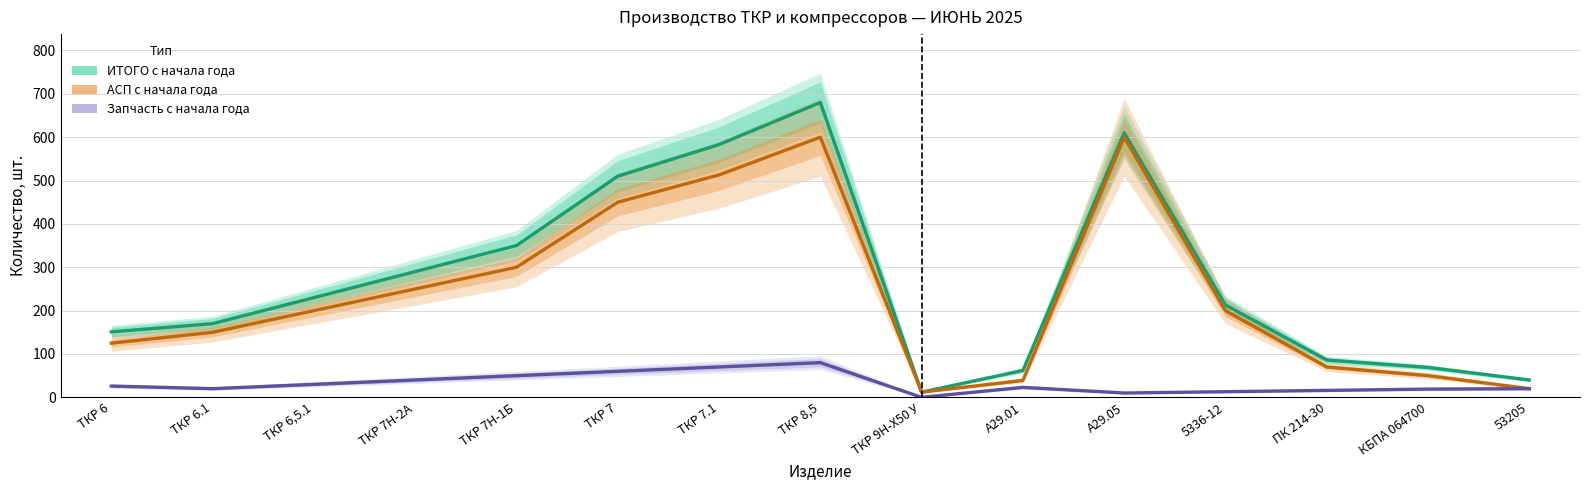

True or false: ИТОГО с начала года has more than 0 points higher than both neighbors.

True